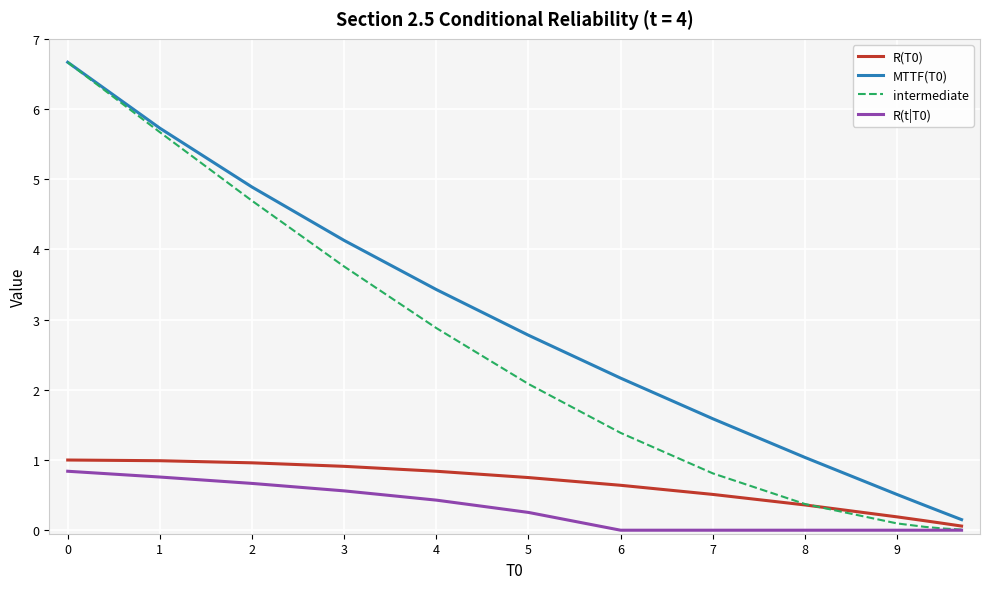

What is the highest value of the MTTF(T0) series?

6.7